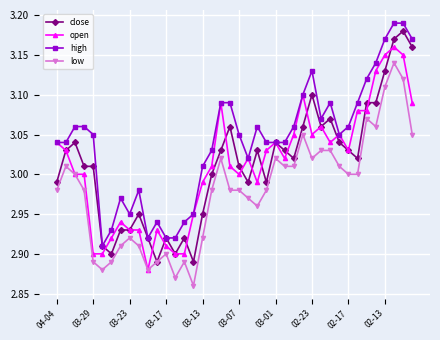

Which series has the largest total across all categories?

high